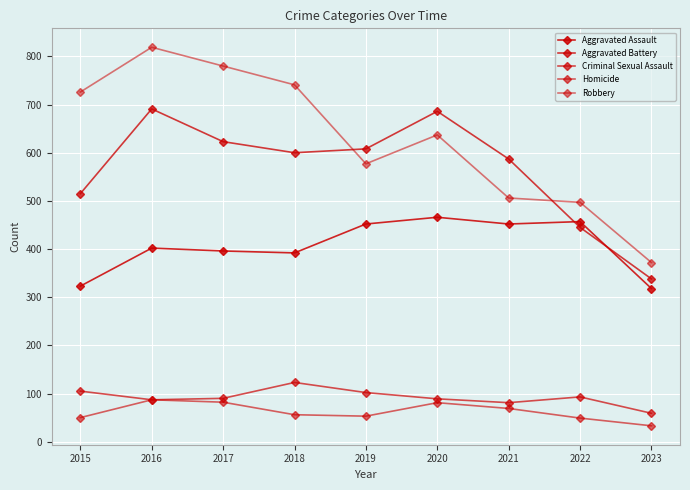

Is this an area chart (filled region under the line)?

No